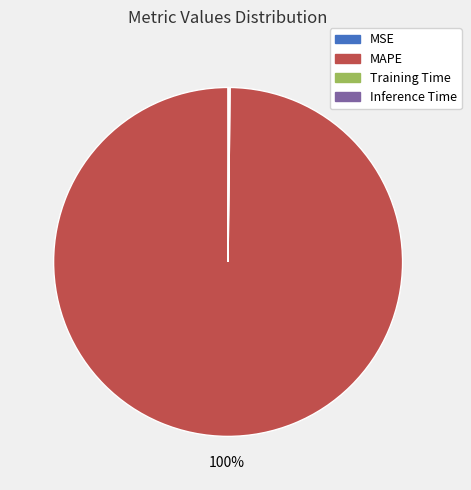

Which slice is the largest?

MAPE